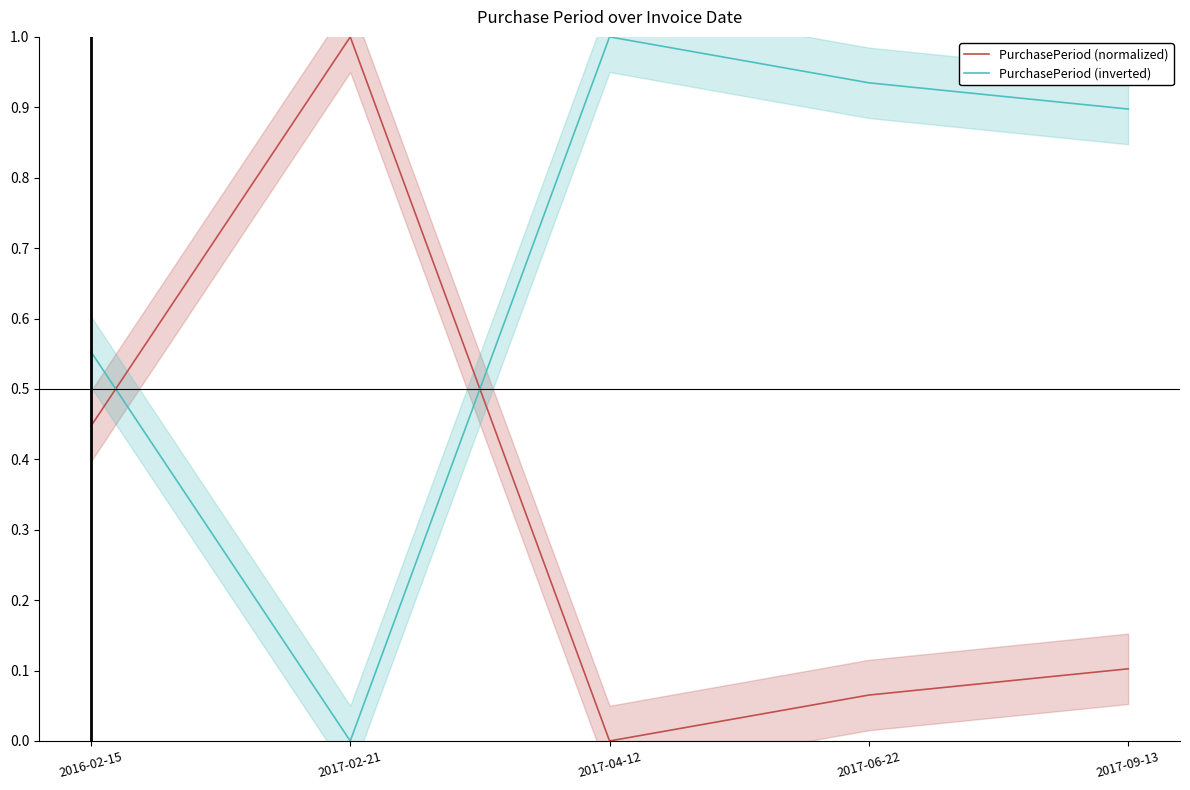

Which category has the highest value in the PurchasePeriod (normalized) series?

2017-02-21